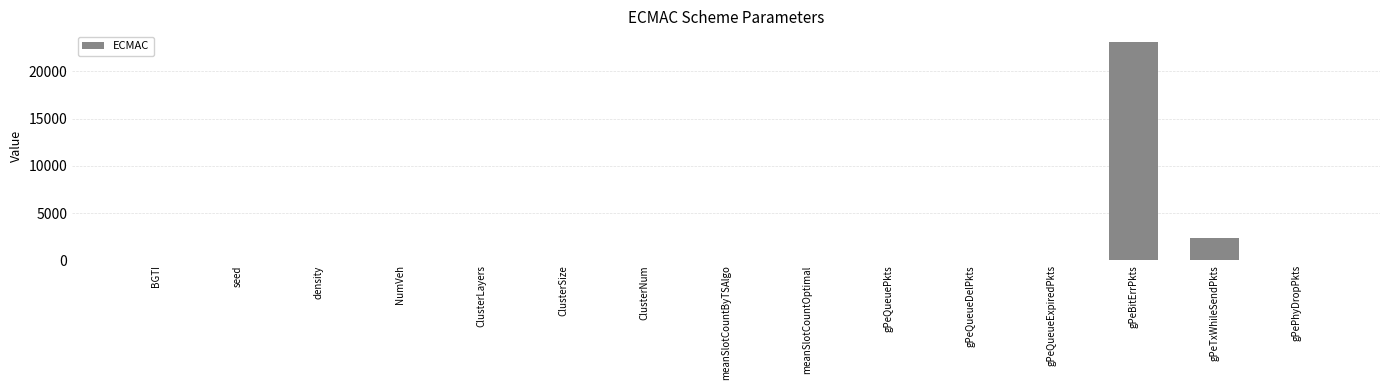

Is it true that the value at gPePhyDropPkts is 0.0?

True